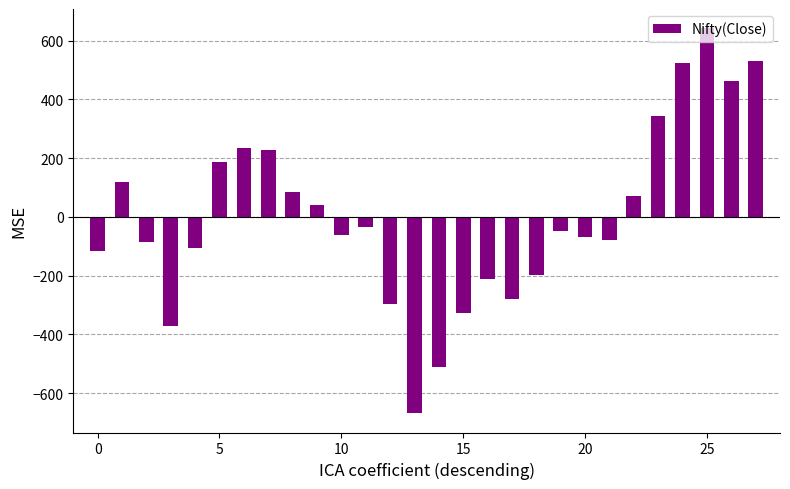

What is the value of the 18th bar from the left?

-279.2